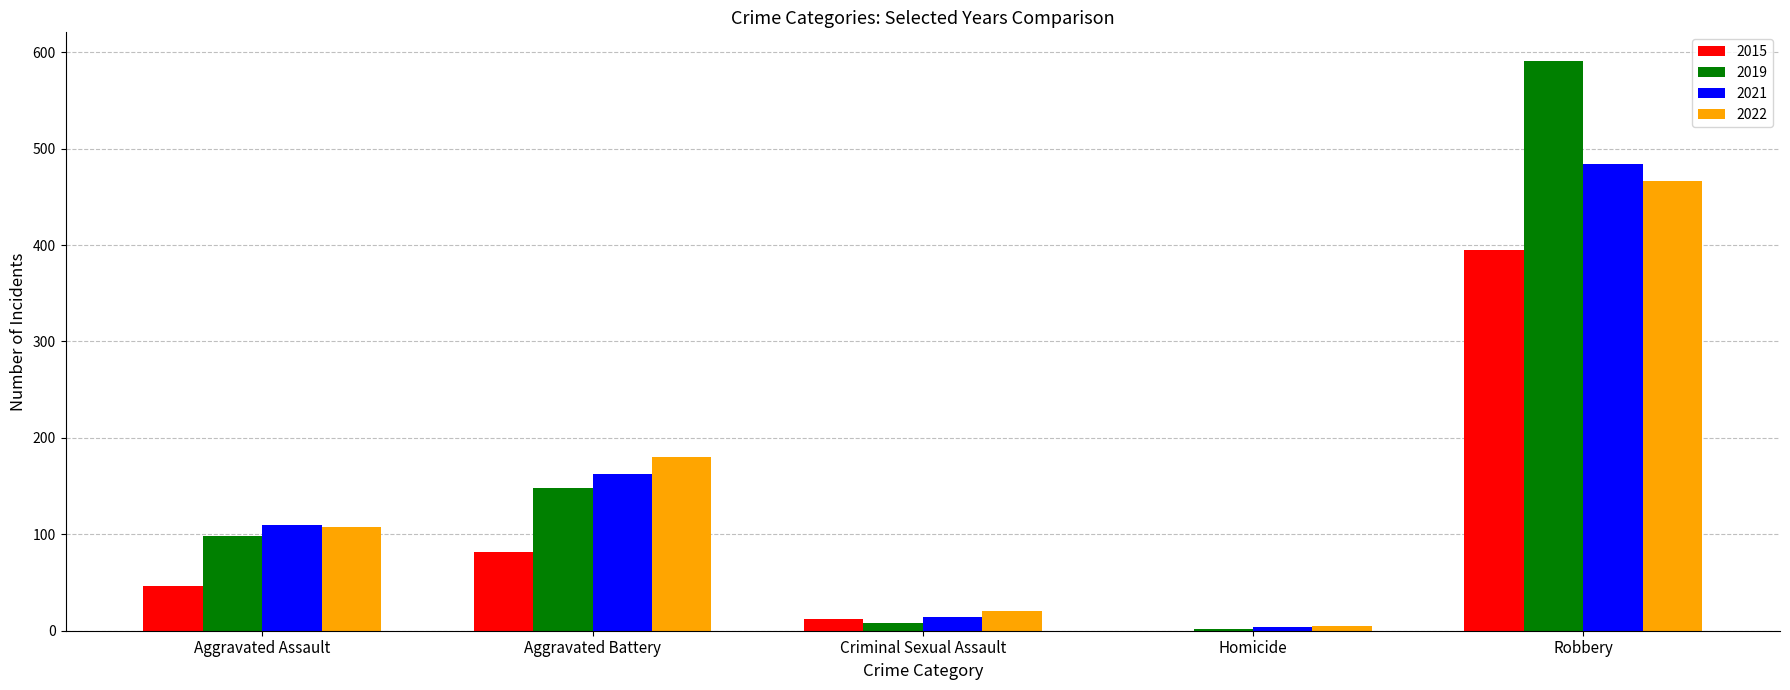

At which category is the sum across all series the highest?

Robbery